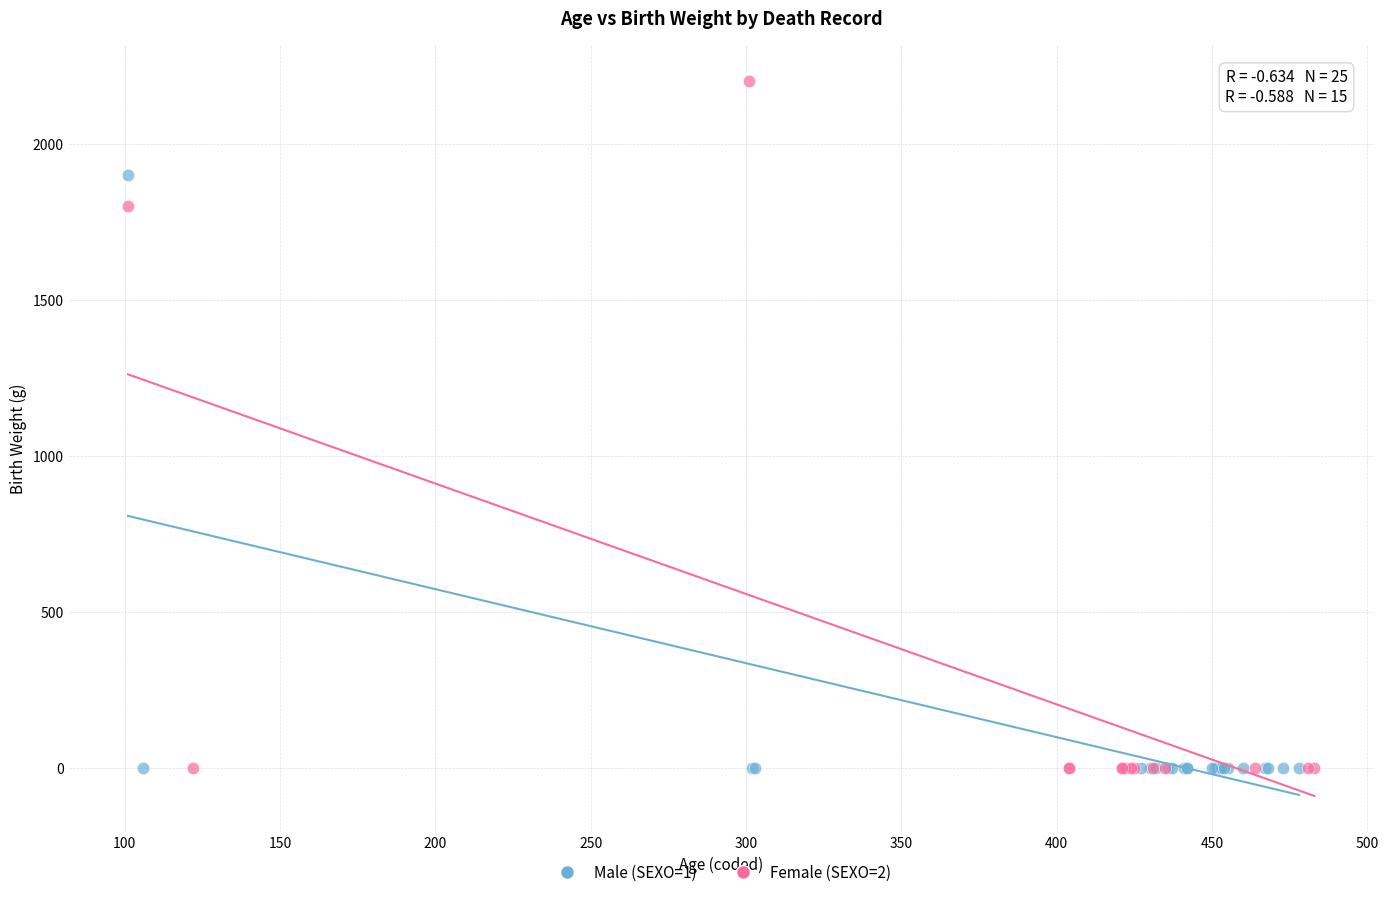

Which series has the largest Y range (max minus min)?

Female (SEXO=2)